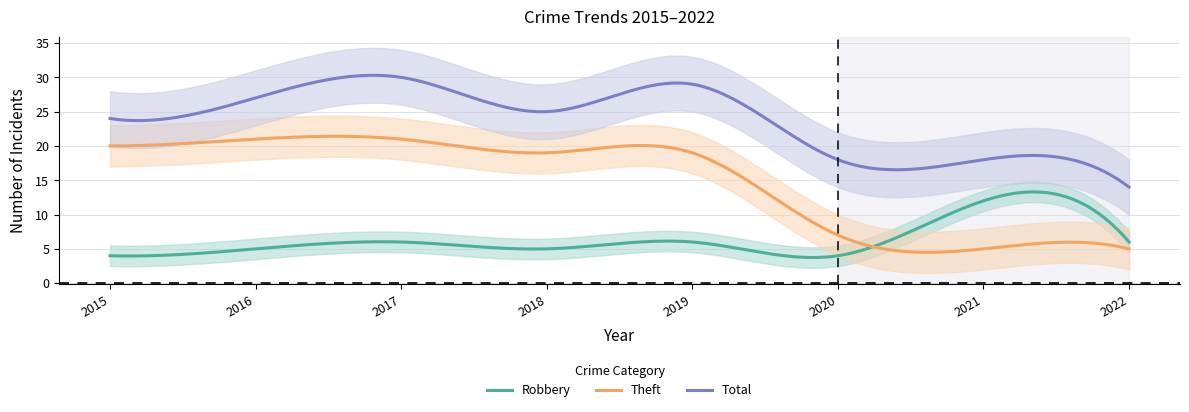

Where is Total nearest to the value 22?

2015